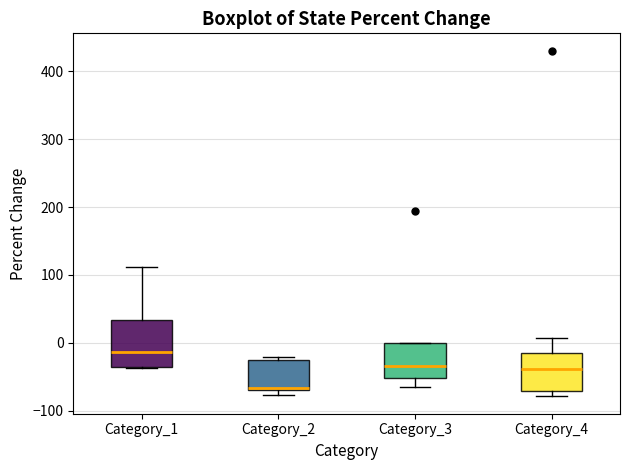

Reading left to right, read every box against the y-axis: the position of its median line, the range the box covers, and the ends of its whiskers. The values are not printed on the chart, so give them approximately, as read against the axis.

Category_1: median -10, box -40 to 30, whiskers -40 to 110
Category_2: median -70, box -70 to -30, whiskers -80 to -20
Category_3: median -30, box -50 to 0, whiskers -70 to 0
Category_4: median -40, box -70 to -20, whiskers -80 to 10